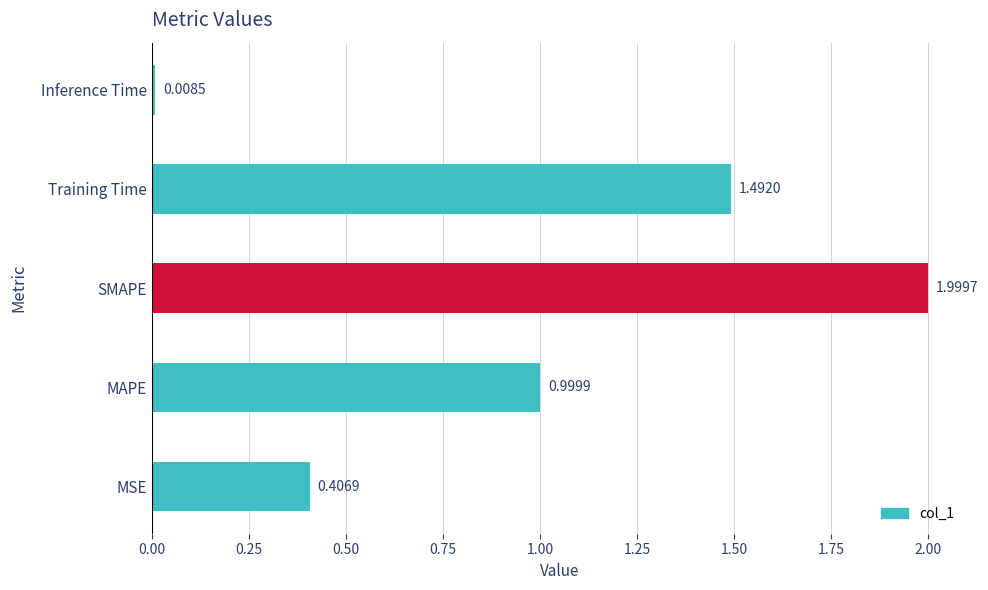

What is the sum of all values?

4.9